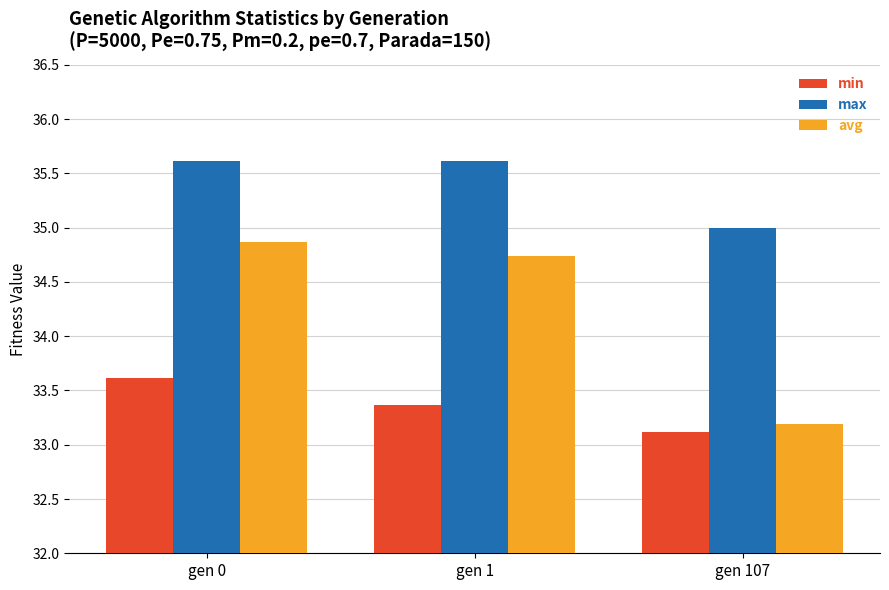

The value of avg at gen 107 is 33.2. True or false?

True